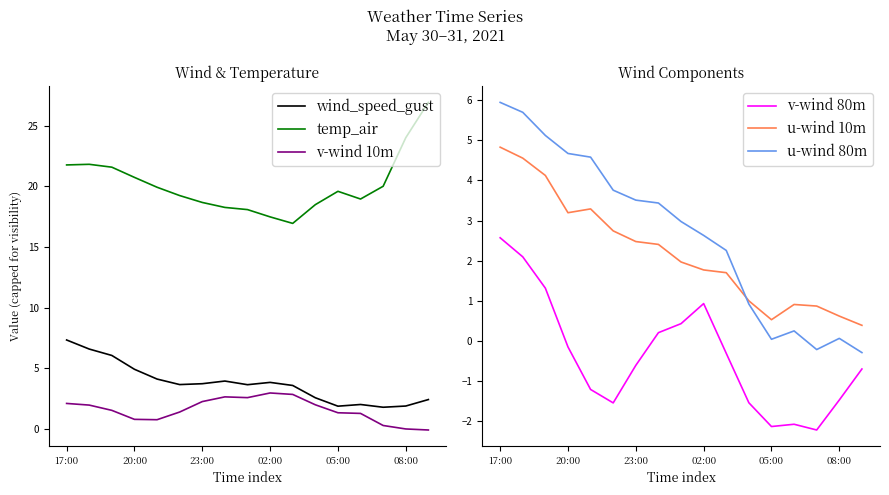

What is the difference between the maximum and minimum values in the wind_speed_gust series?

5.6